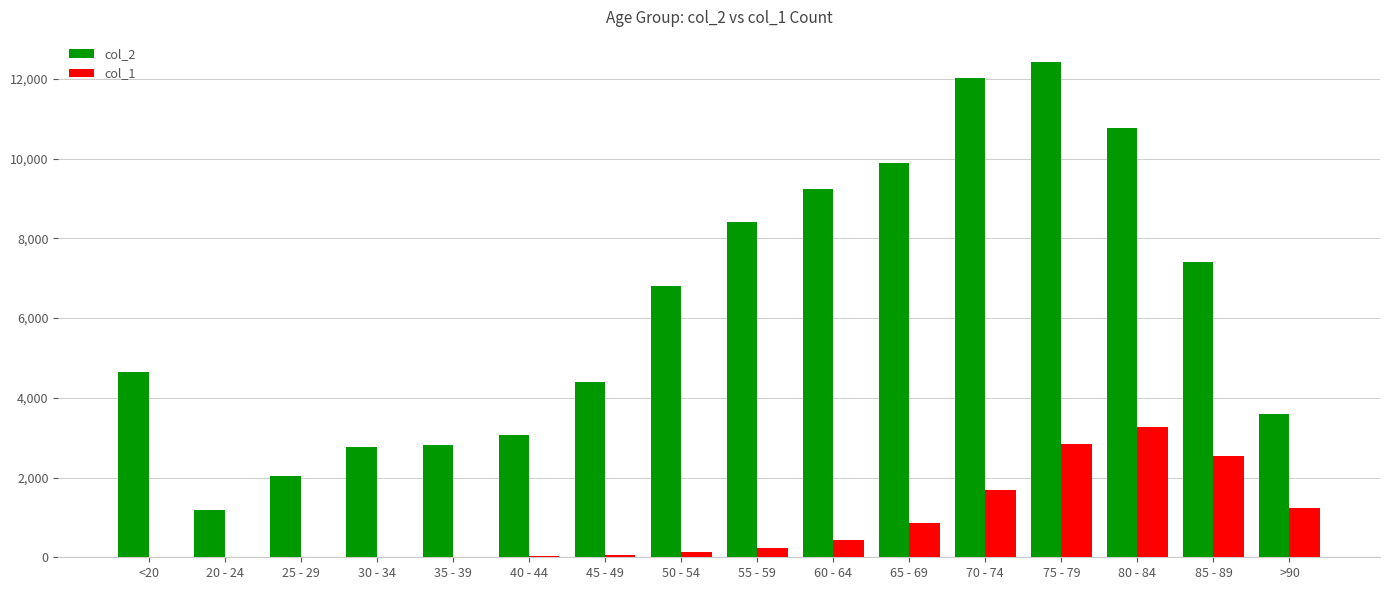

Which series has the largest total across all categories?

col_2